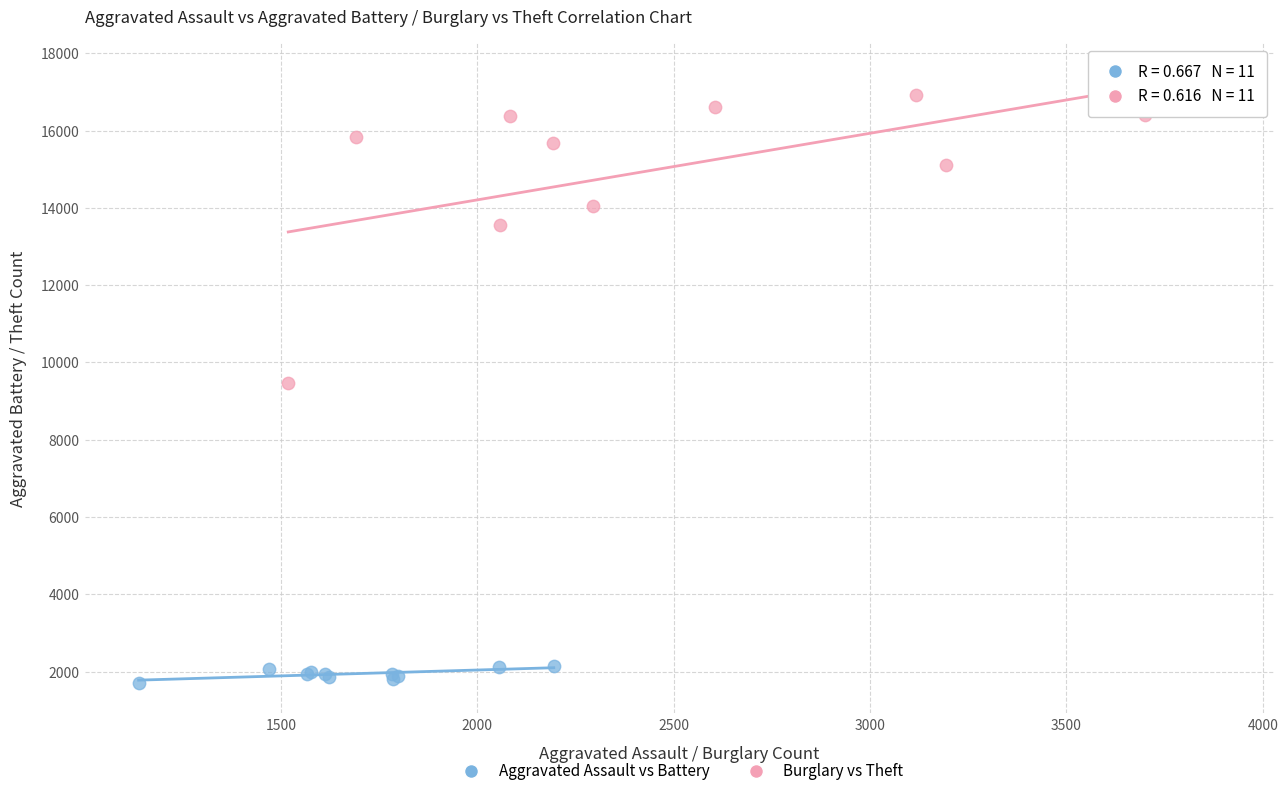

Which series contains the highest Y value?

Burglary vs Theft